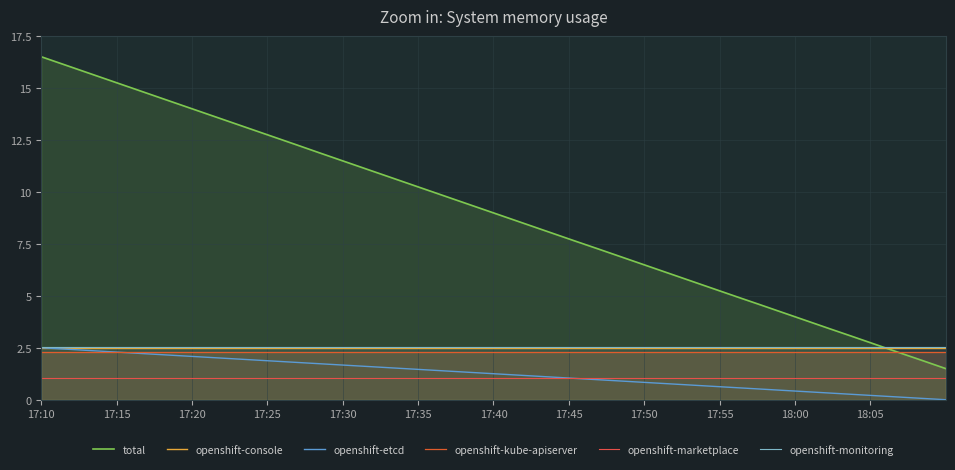

Rank the series by their maximum value, from highest to lowest.

total, openshift-monitoring, openshift-console, openshift-etcd, openshift-kube-apiserver, openshift-marketplace